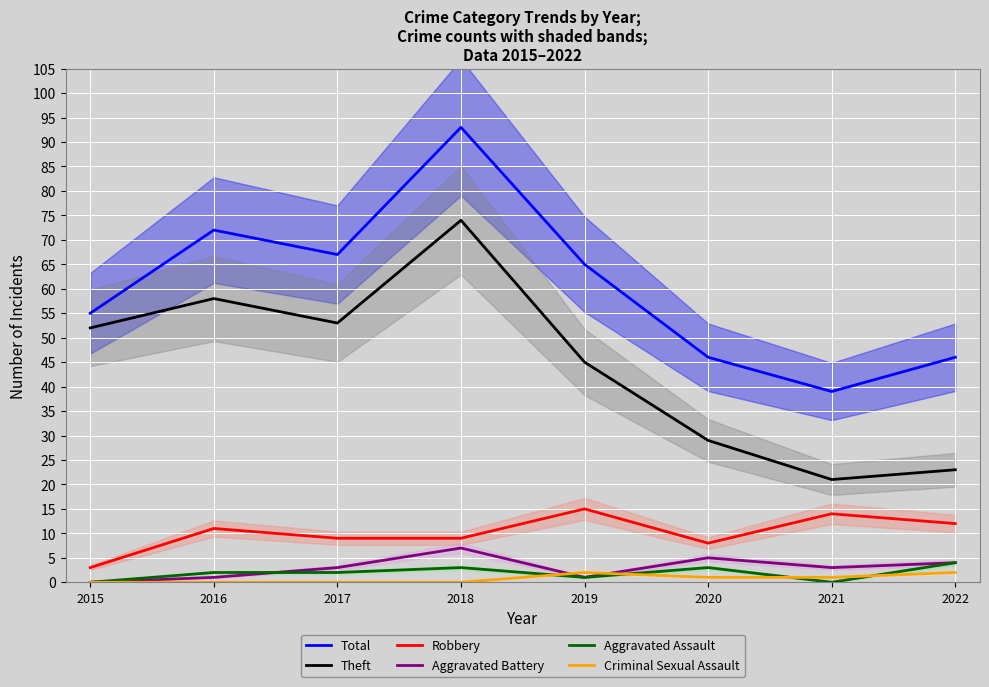

Which series has the largest total across all categories?

Total